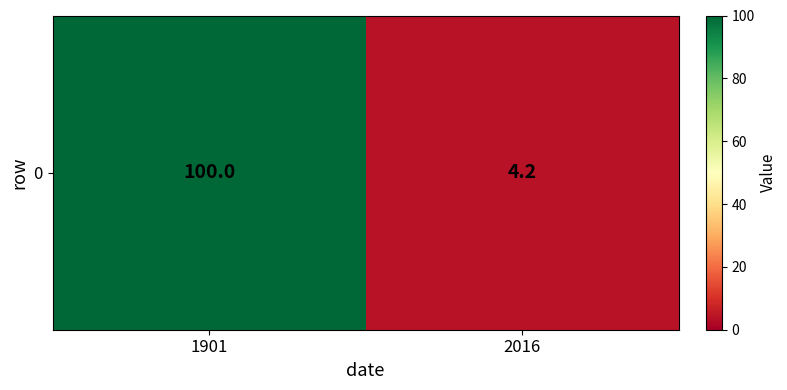

What is the sum of the values at 1901 and 2016?

104.2